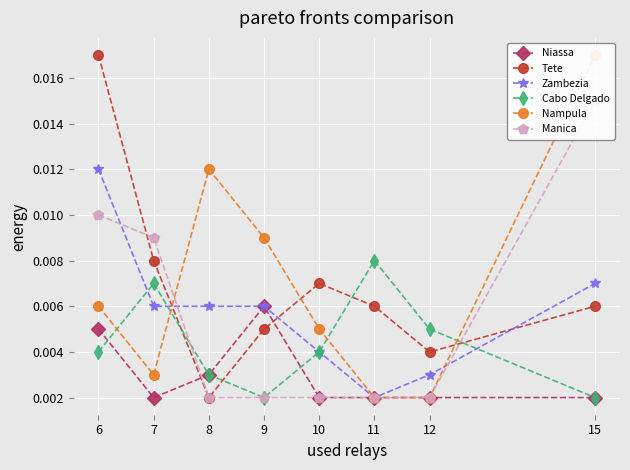

The value of Niassa at 6 is 0.0. True or false?

True